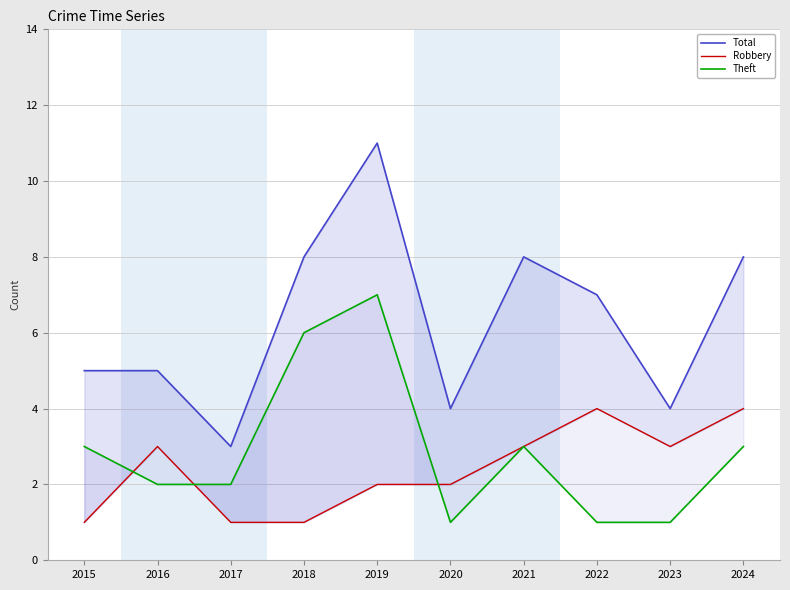

What are all the series names shown in the legend?

Total, Robbery, Theft